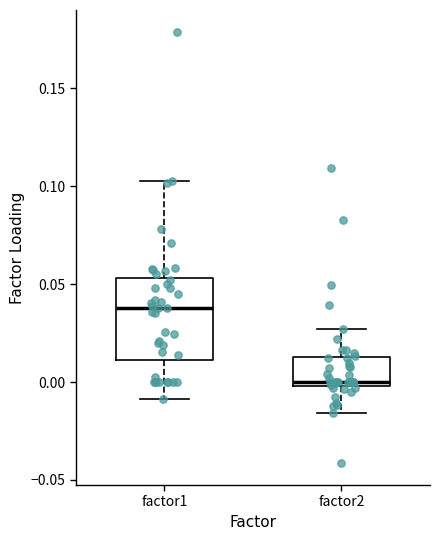

Reading left to right, transcribe this box plot: for each box, give where its median line is, the range the box spans, and where its two whiskers end, as read against the y-axis. The values are not printed on the chart, so give them approximately, as read against the axis.

factor1: median 0.040, box 0.010 to 0.055, whiskers -0.010 to 0.105
factor2: median 0.000 (just above the box's lower edge), box 0.000 to 0.015, whiskers -0.015 to 0.025